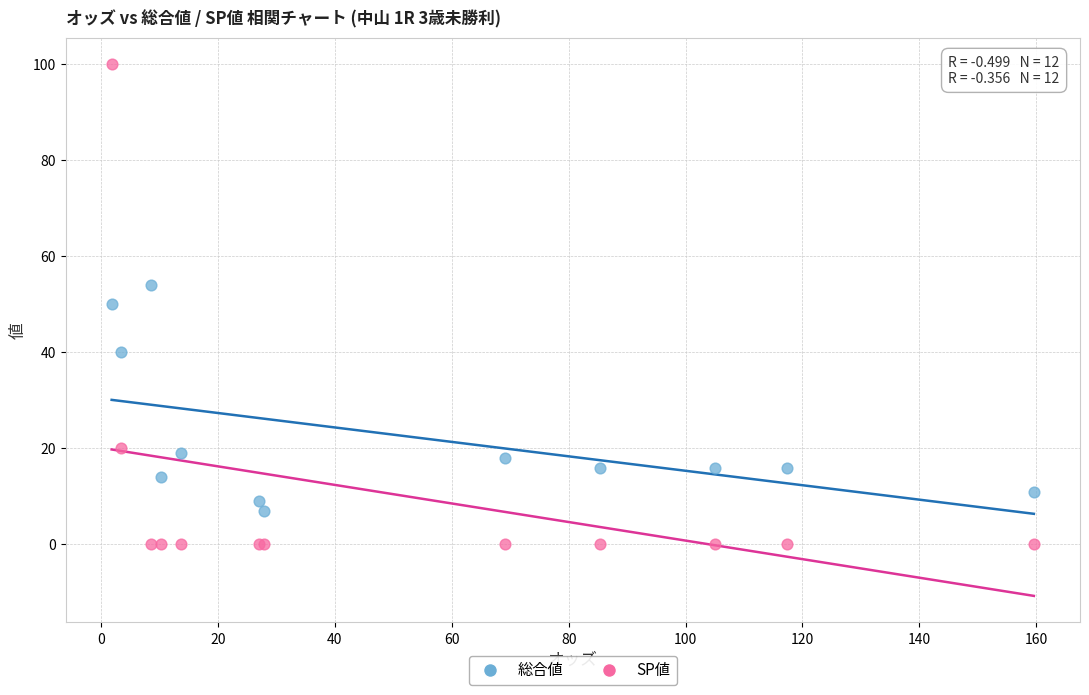

Which series has the largest Y range (max minus min)?

SP値